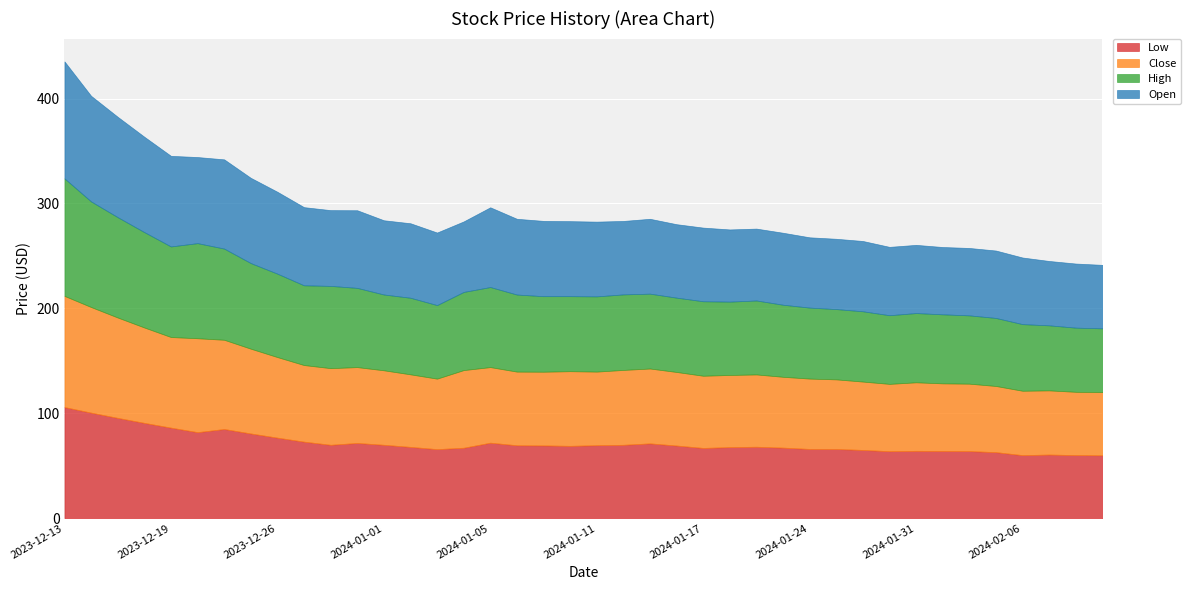

Which series has the widest spread of values?

High